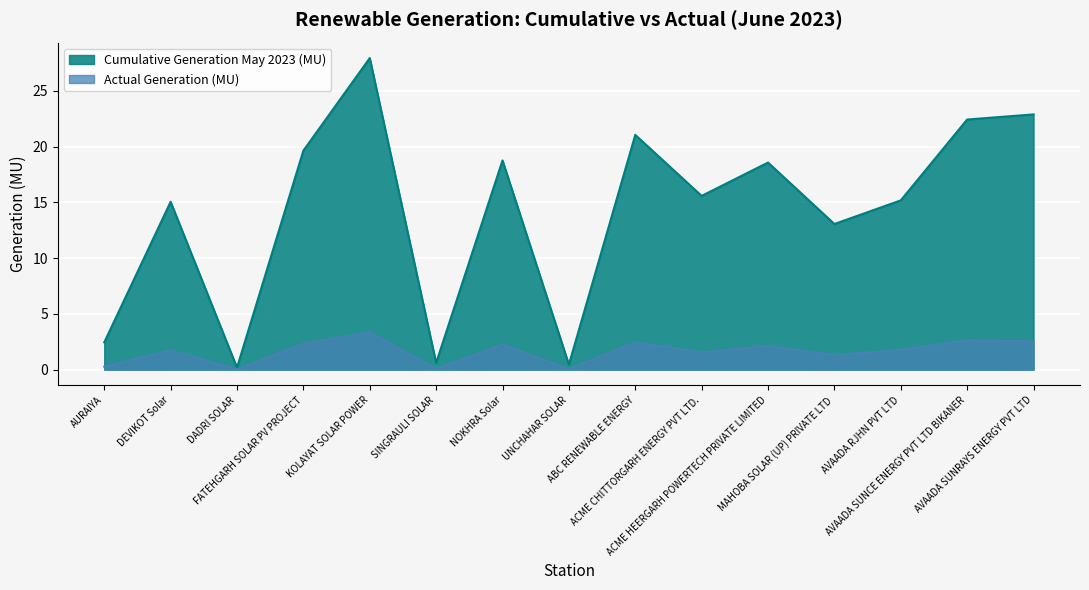

Reading right to left, extract all data points from this chart.

Cumulative Generation May 2023 (MU): 22.9	22.4	15.2	13.1	18.6	15.6	21.1	0.5	18.8	0.6	27.9	19.6	0.2	15.1	2.4
Actual Generation (MU): 2.5	2.6	1.8	1.3	2.1	1.6	2.5	0.1	2.2	0.1	3.4	2.3	0.0	1.7	0.3